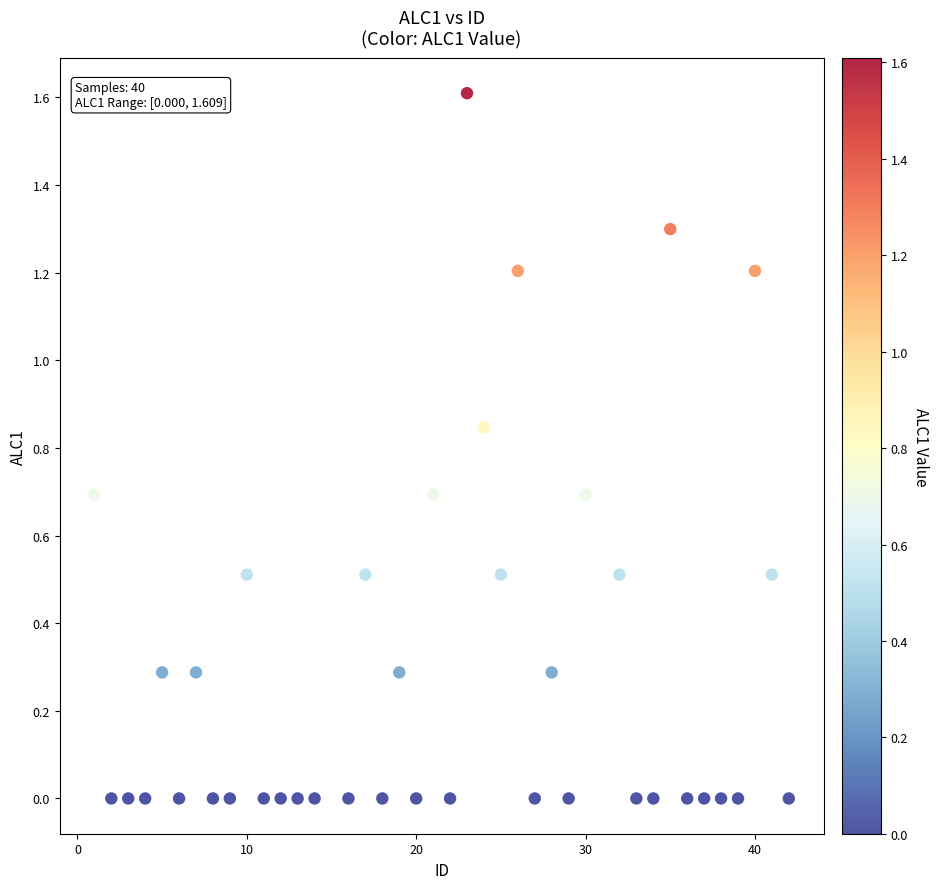

What is the range of Y values (max minus min)?

1.6